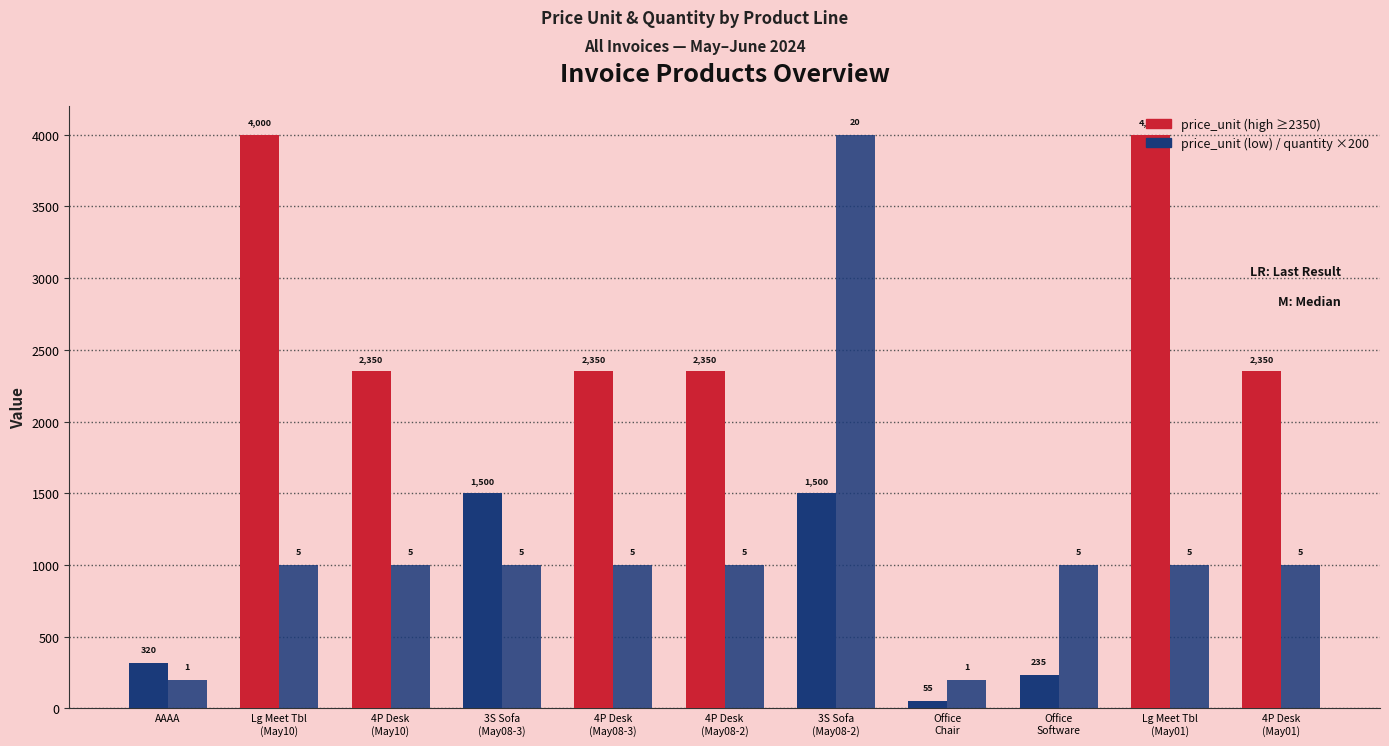

How many data points does each series have?

11